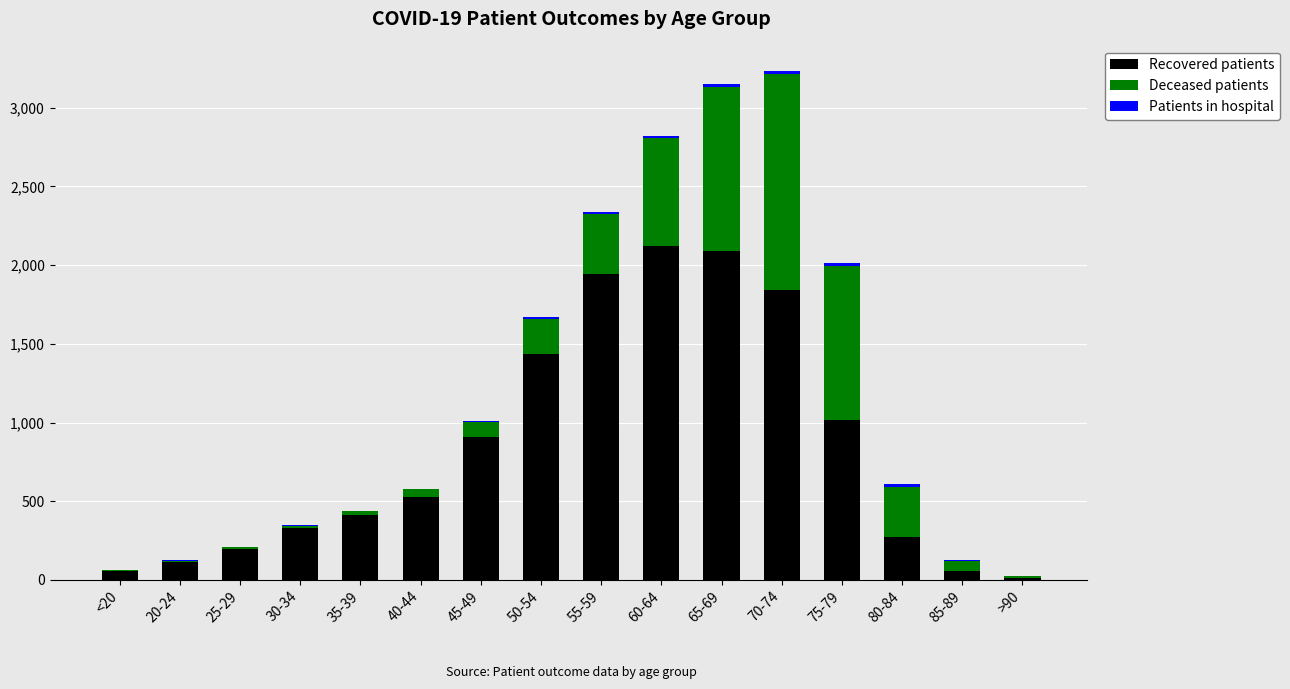

Is it true that Recovered patients equals 2986 at 70-74?

False